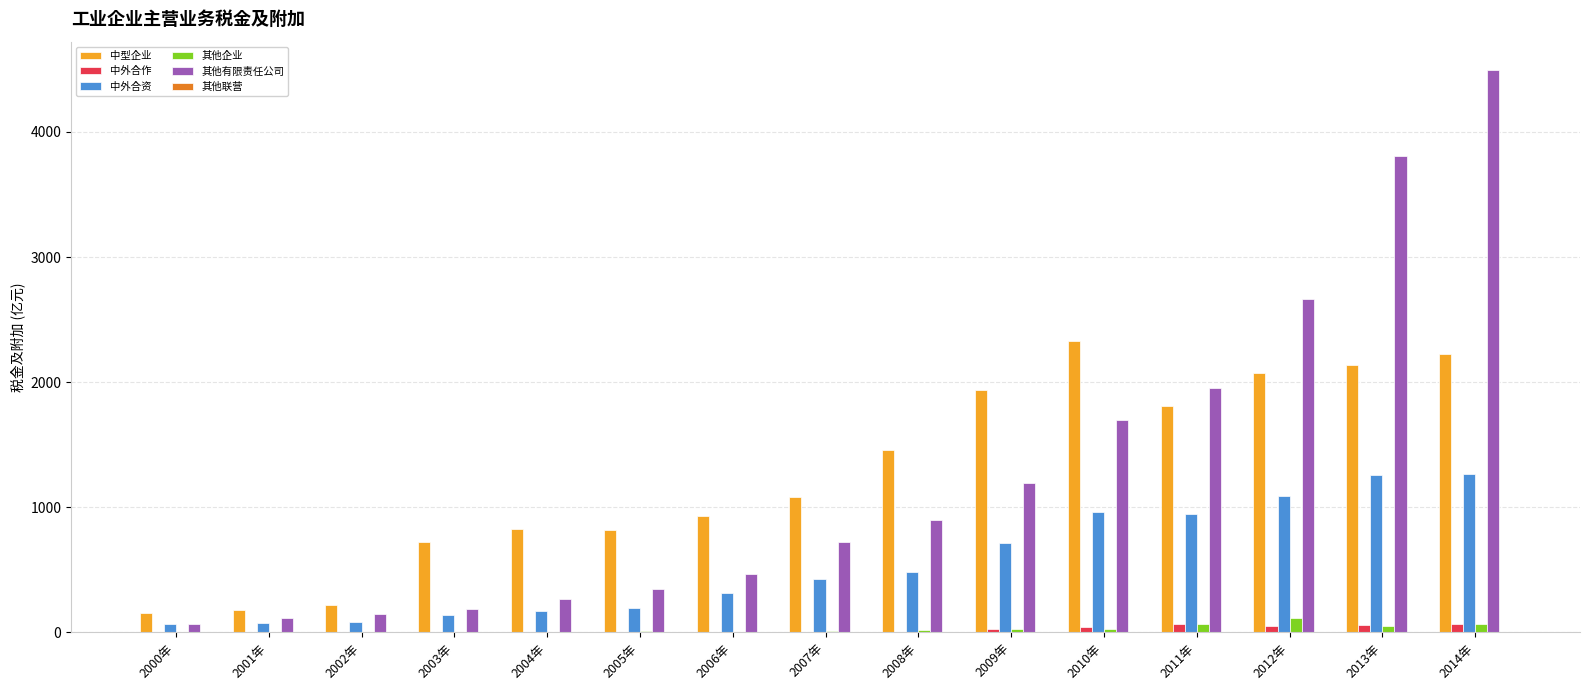

What is the maximum value shown in the chart?

4496.4